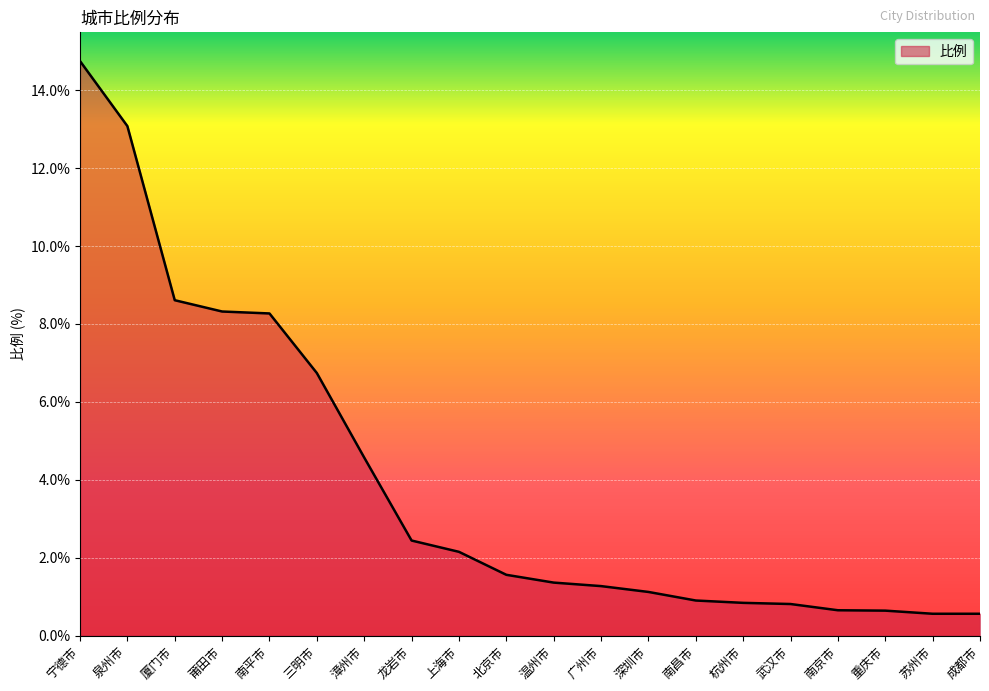

What is the change in value from 深圳市 to 苏州市?

-0.6